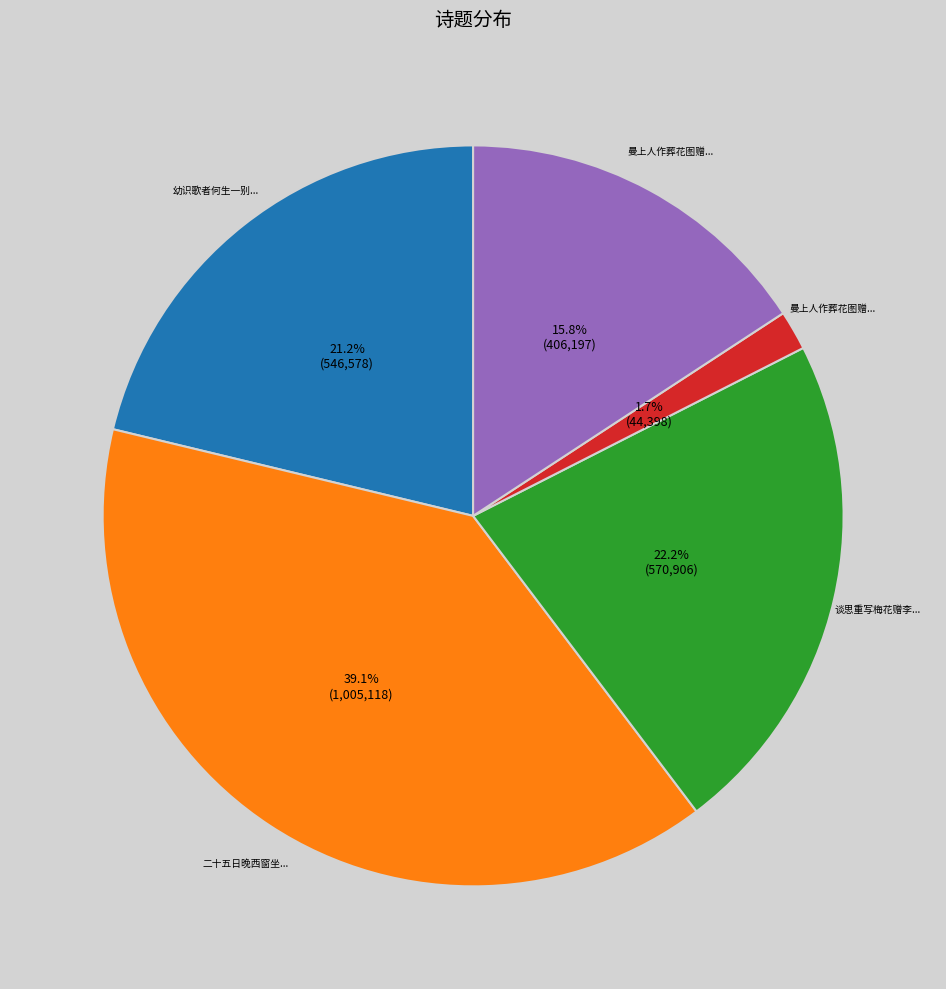

Does any single category account for the majority?

No